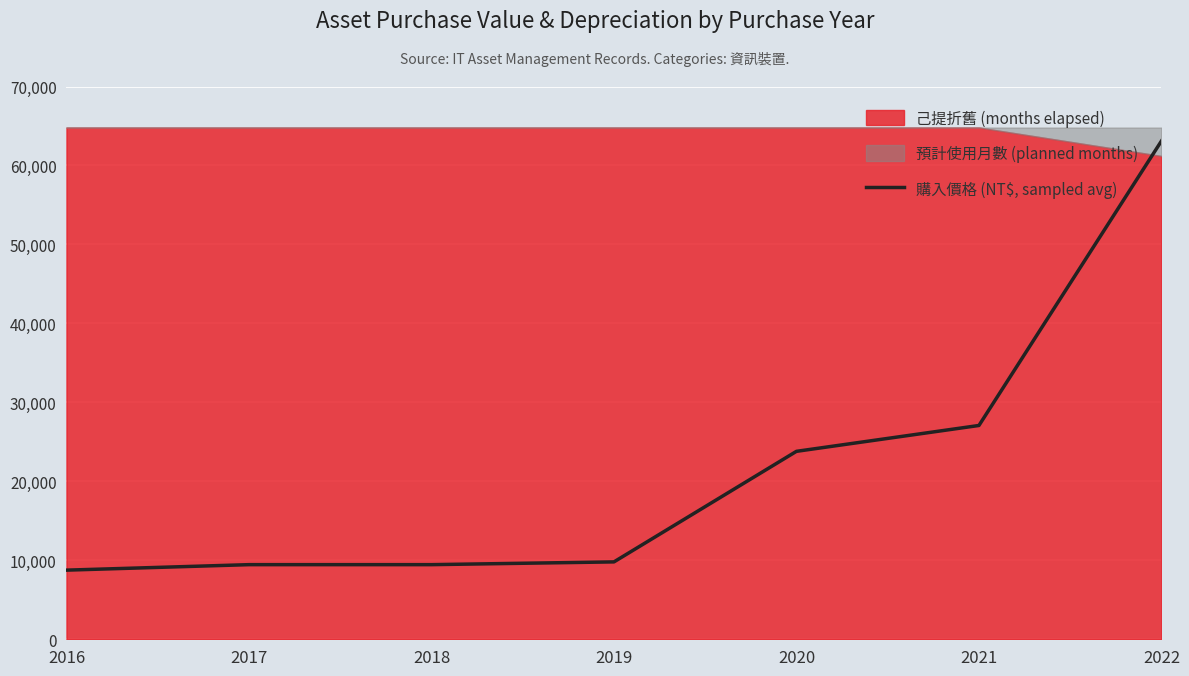

Reading left to right, what are all the values shown in this chart?

2016=8755	2017=9450	2018=9450	2019=9800	2020=23800	2021=27075	2022=63100